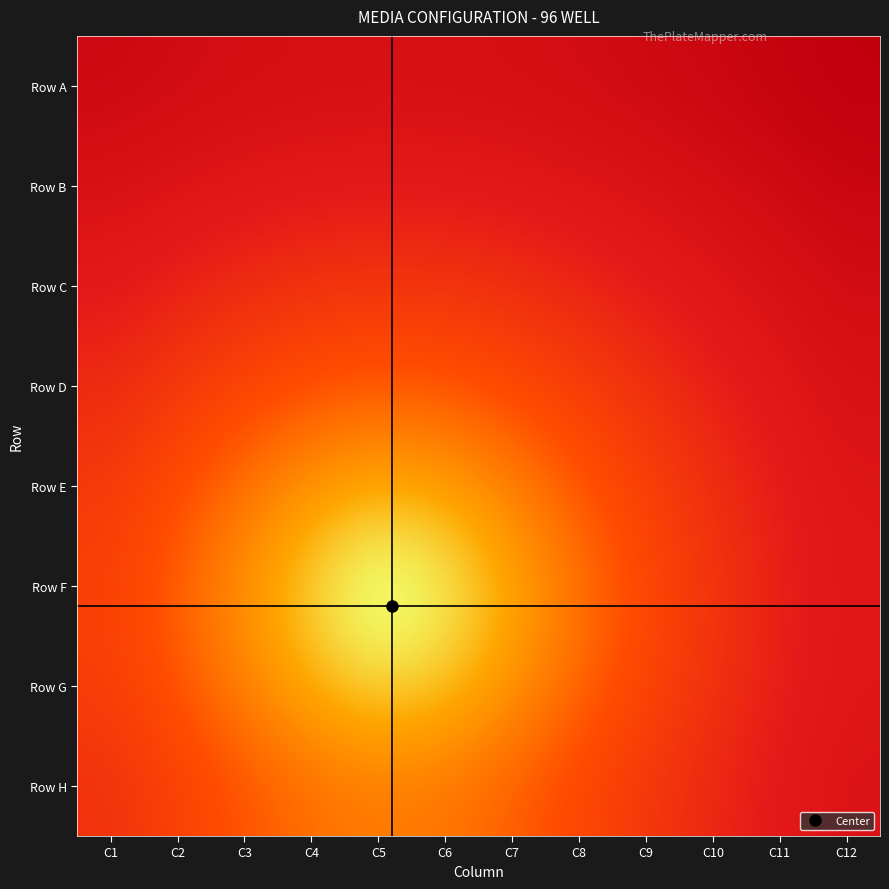

Between C4 and C3, which is larger?

C3